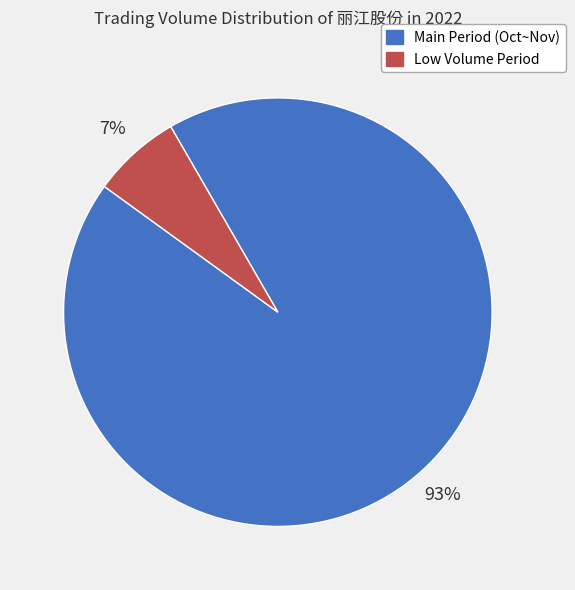

Does any single category account for the majority?

Yes